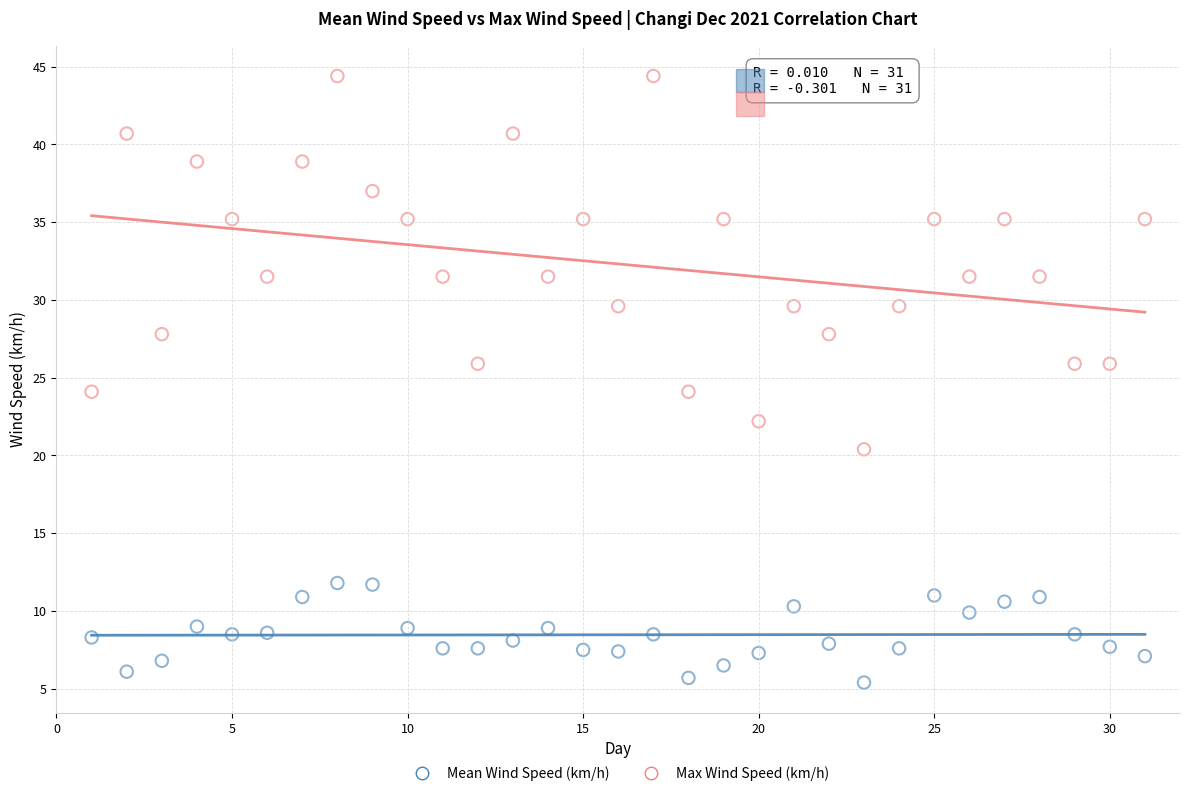

Which series reaches the maximum Y coordinate?

Max Wind Speed (km/h)